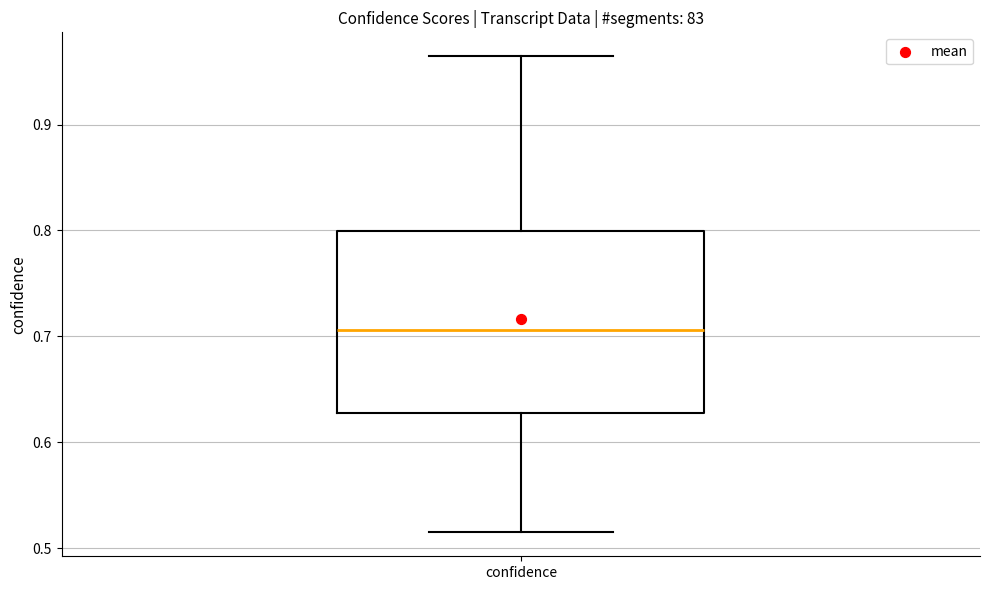

Where does the upper whisker of the box for confidence end on the y-axis? The values are not printed on the chart, so give them approximately, as read against the axis.

0.96